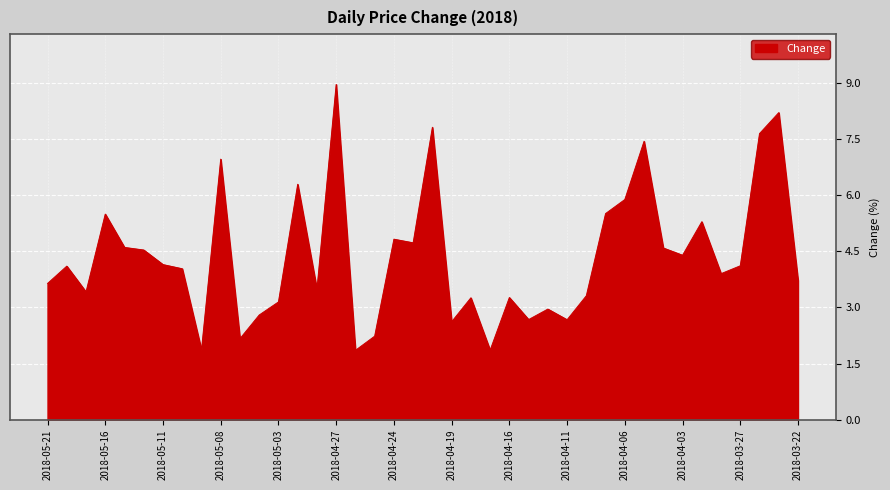

What is the smallest value displayed?

1.9